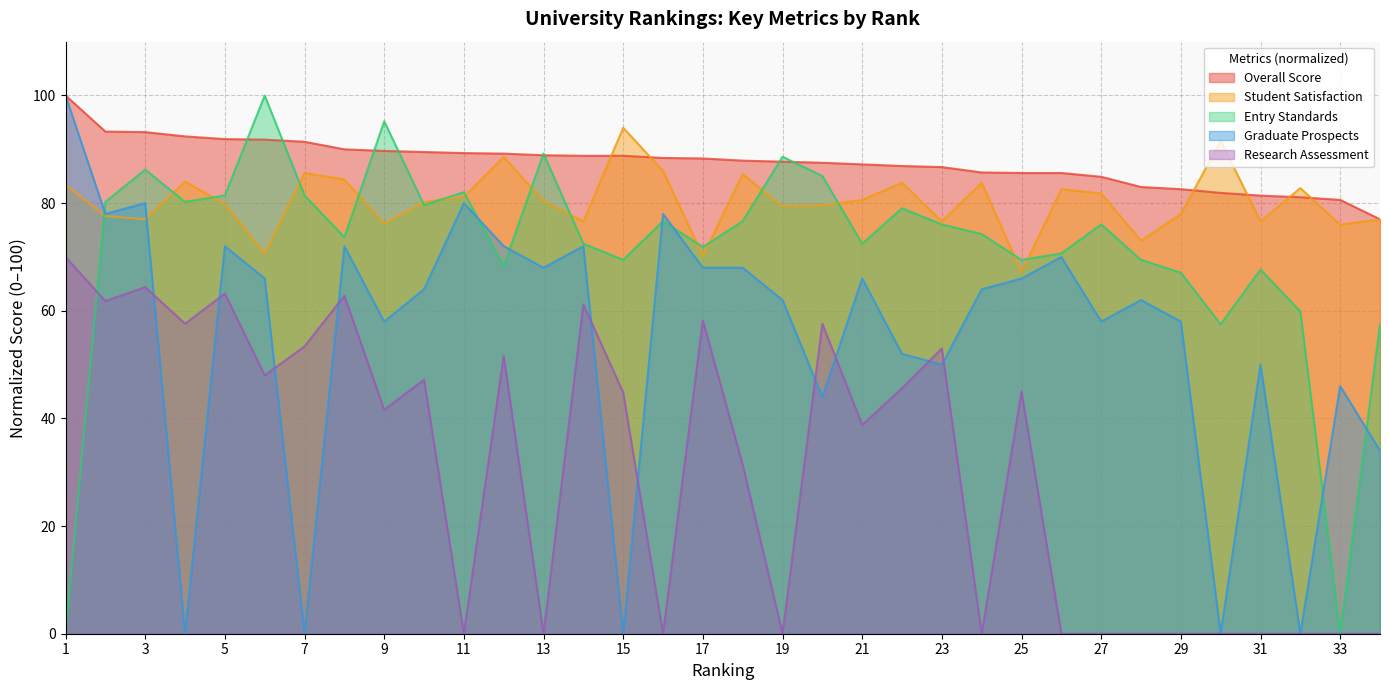

Which category has the highest value in the Research Assessment series?

1